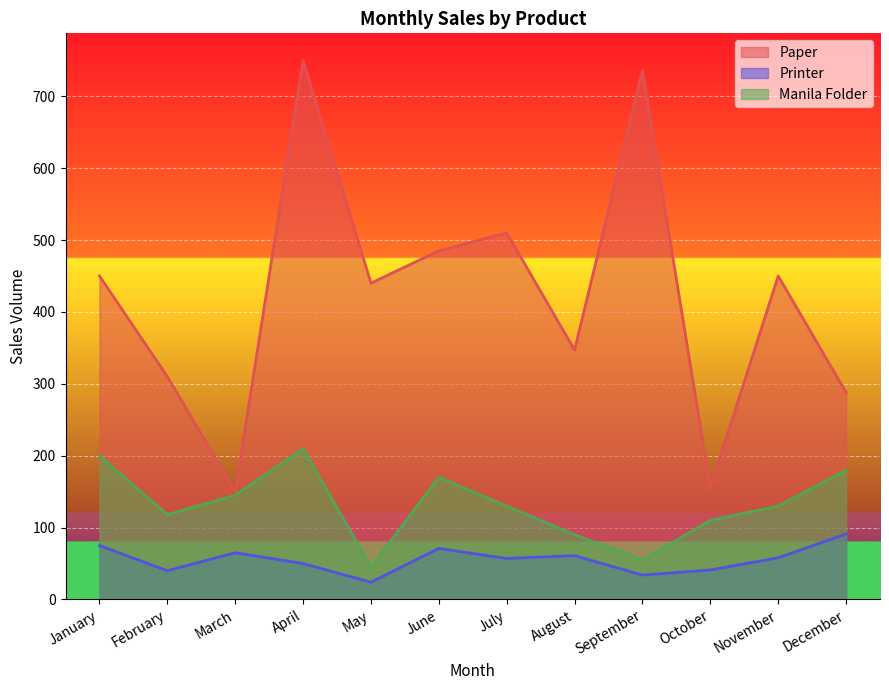

What is the sum of the Manila Folder values at September and October?

165